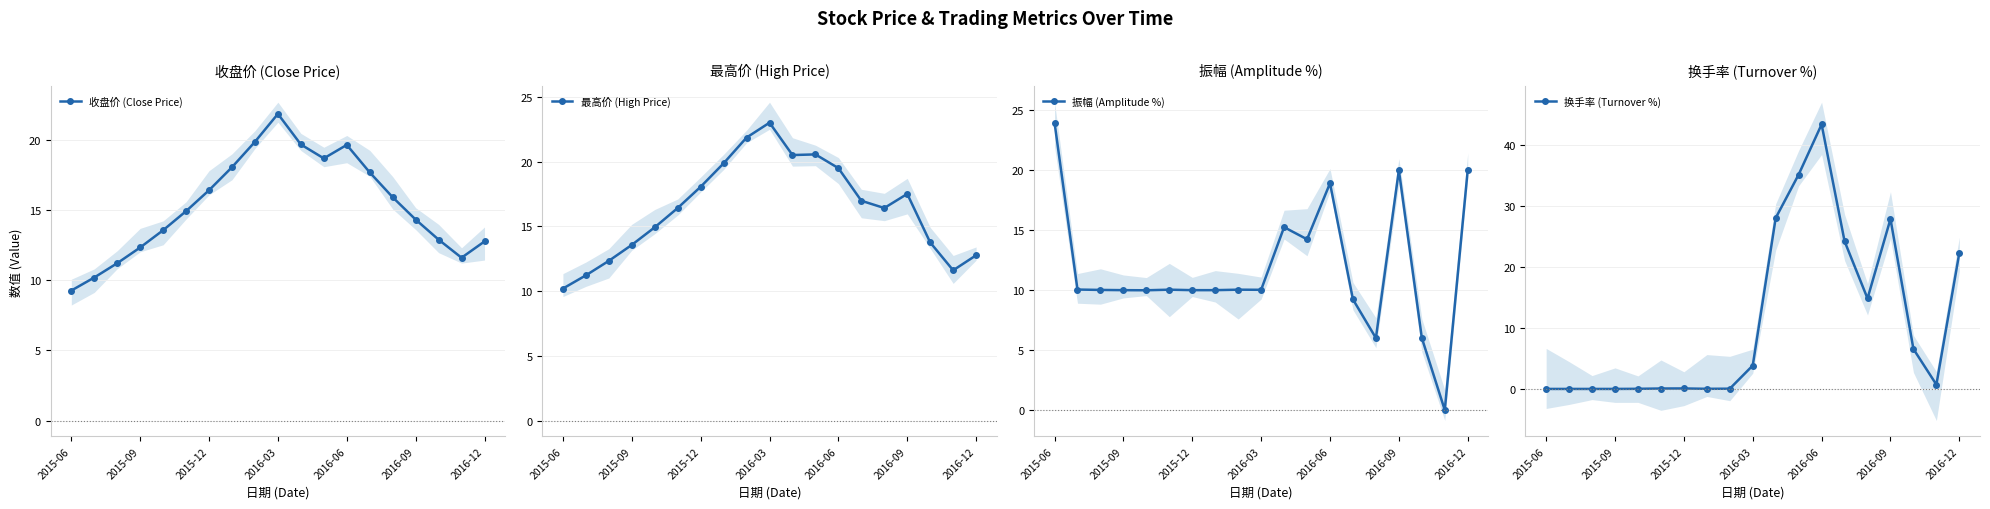

Which series changed the most between 11 and 13?

换手率 (Turnover %)